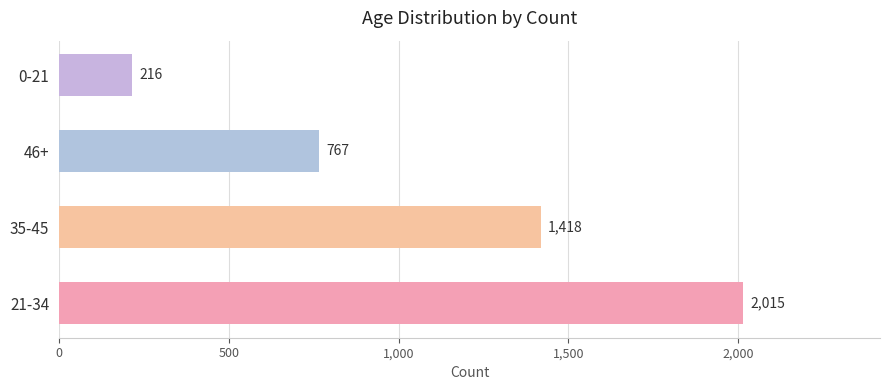

What is the difference between the maximum and second lowest values?

1248